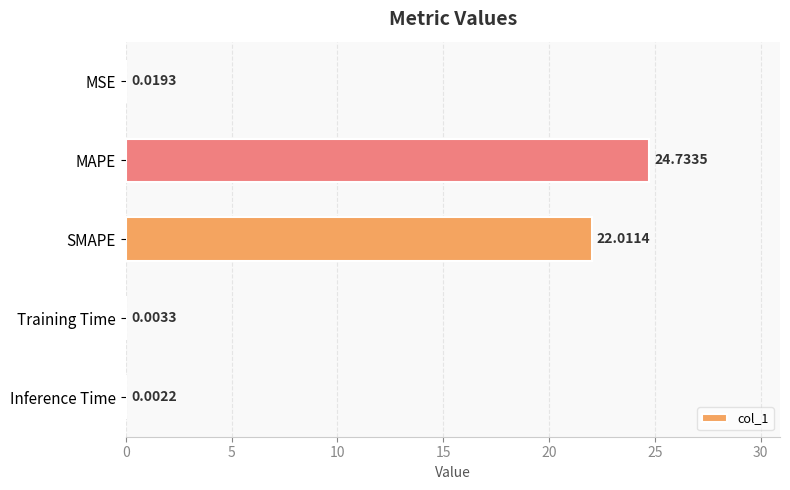

Where is the data nearest to the value 12?

SMAPE